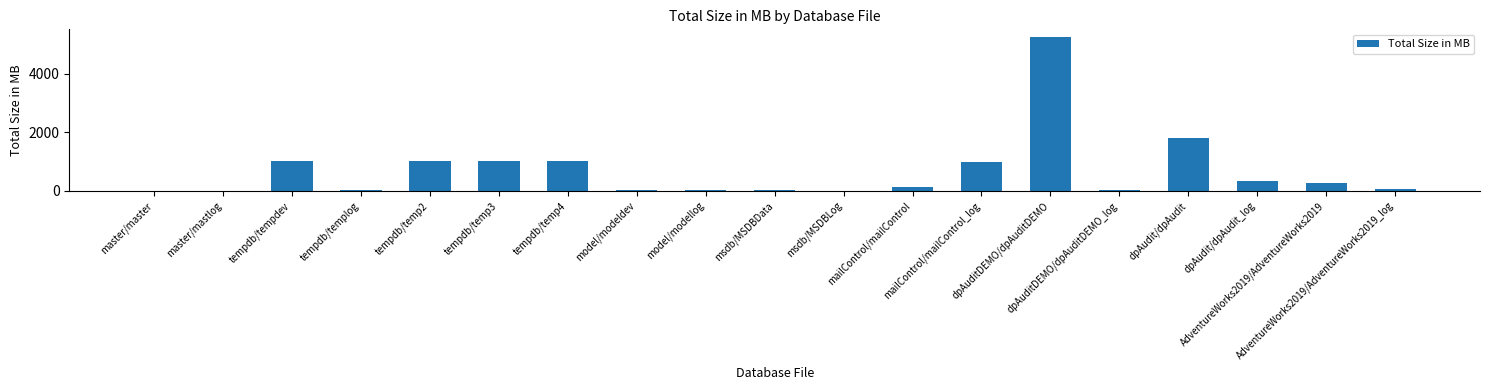

Count the number of data series in this chart.

1